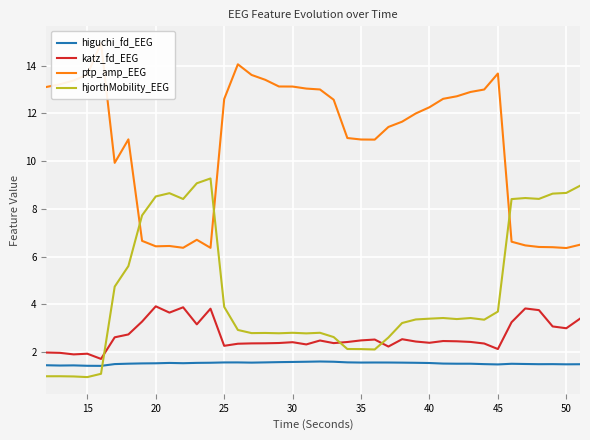

What is the maximum value for higuchi_fd_EEG?

1.6